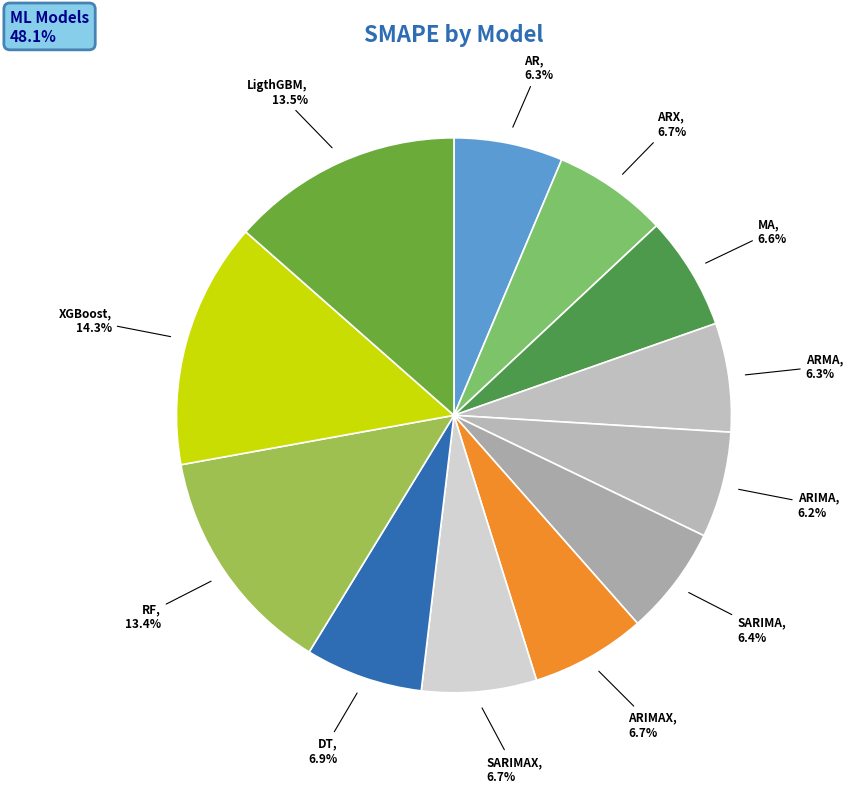

Does LigthGBM account for over 50% of the chart?

No